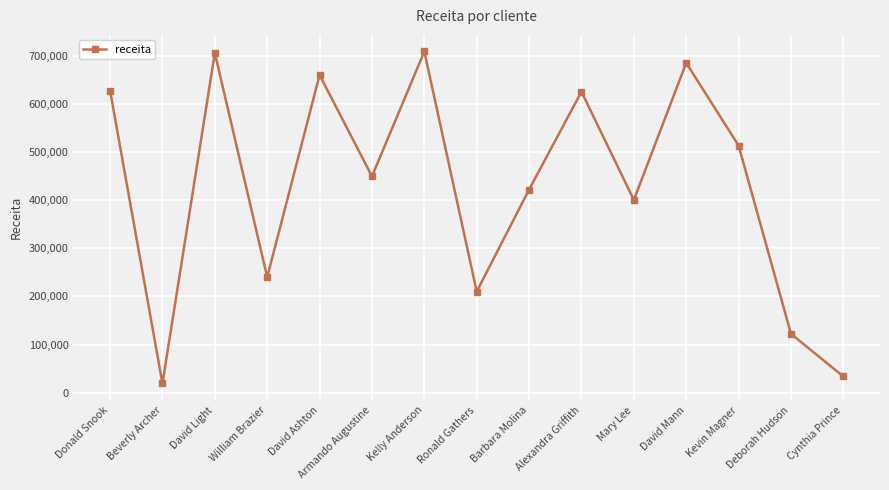

What is the label of the 13th point from the right?

David Light